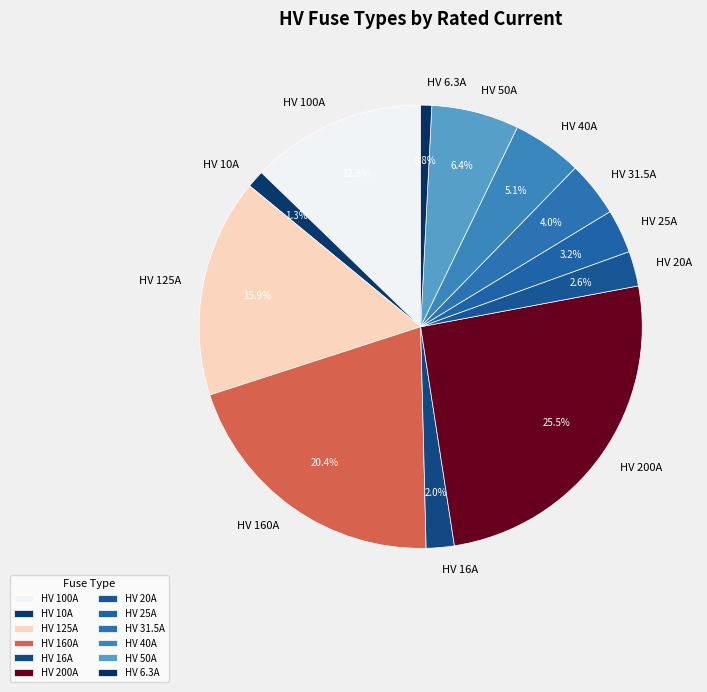

What percentage do HV 40A and HV 31.5A together represent?

9.1%